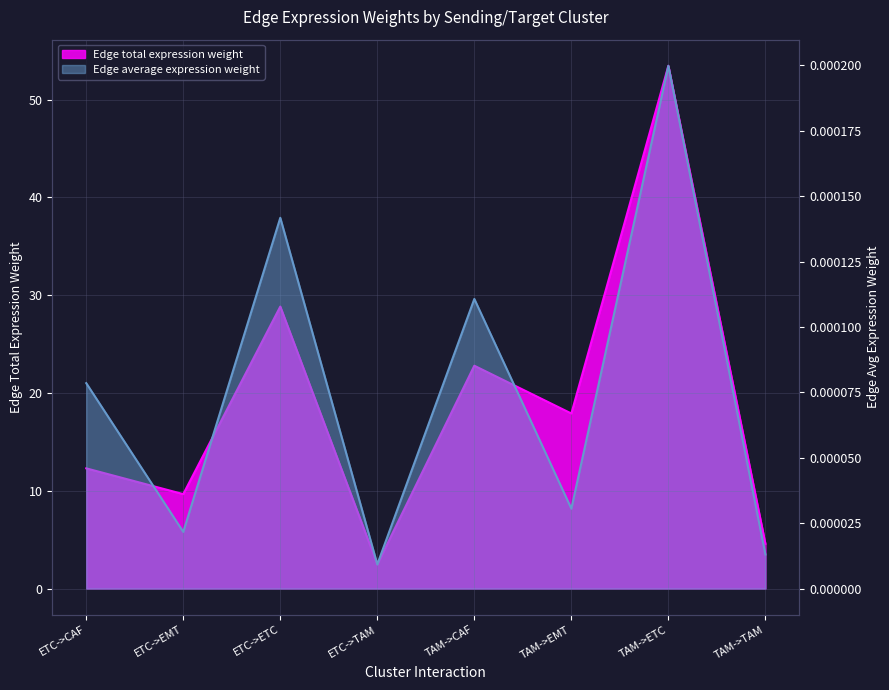

List the series in order of their peak value, highest first.

Edge total expression weight, Edge average expression weight